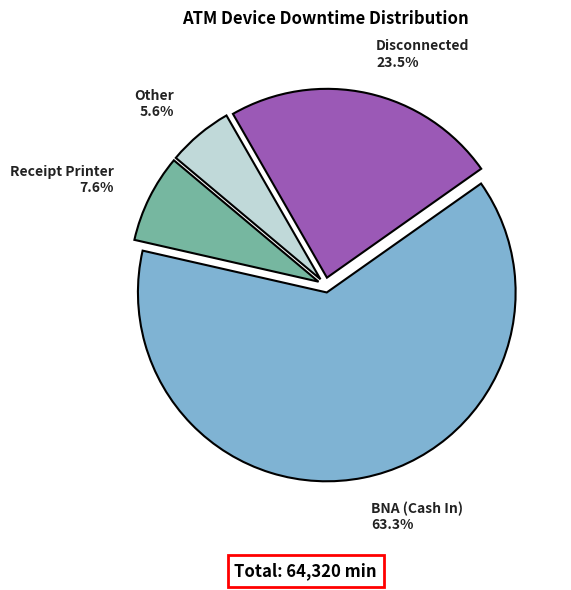

Count the number of slices in the pie.

4